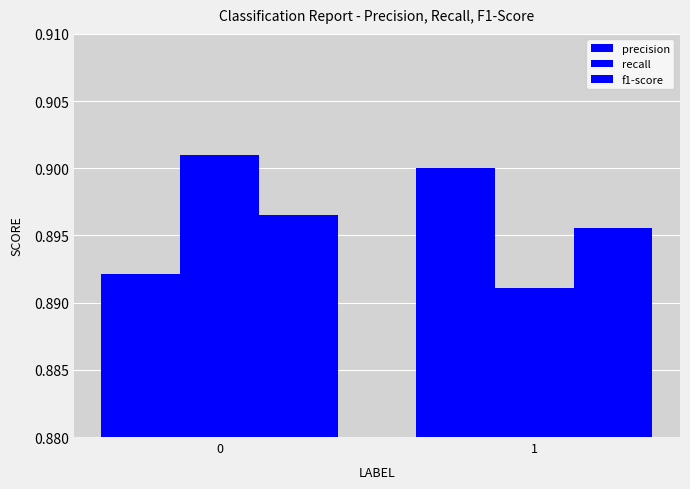

Reading left to right, extract all data points from this chart.

precision: 0.9	0.9
recall: 0.9	0.9
f1-score: 0.9	0.9